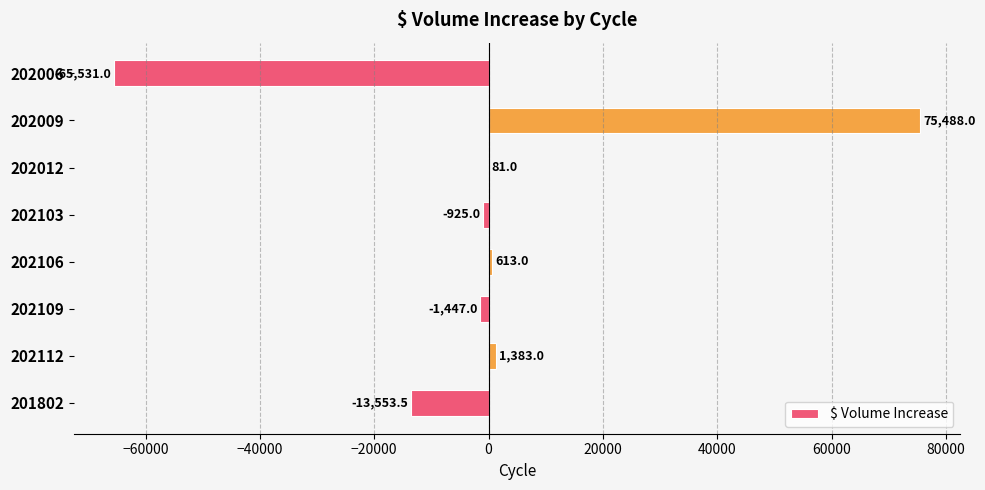

Reading bottom to top, extract all data points from this chart.

201802=-13553.5	202112=1383.0	202109=-1447.0	202106=613.0	202103=-925.0	202012=81.0	202009=75488.0	202006=-65531.0